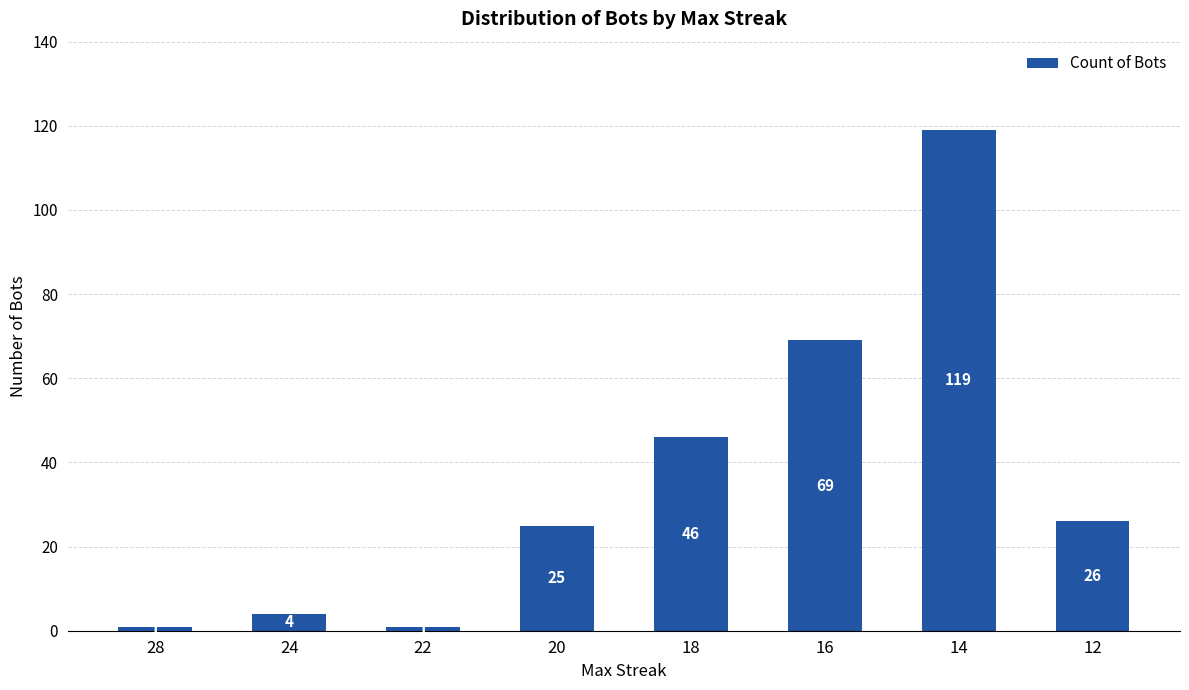

What is the value of the 7th bar from the left?

119